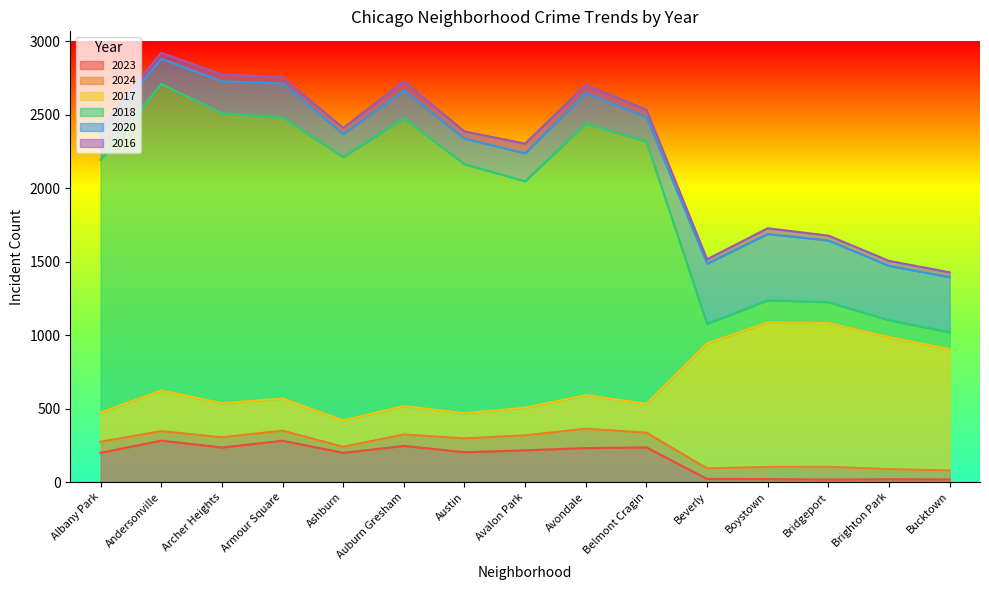

Which series has the widest spread of values?

2018